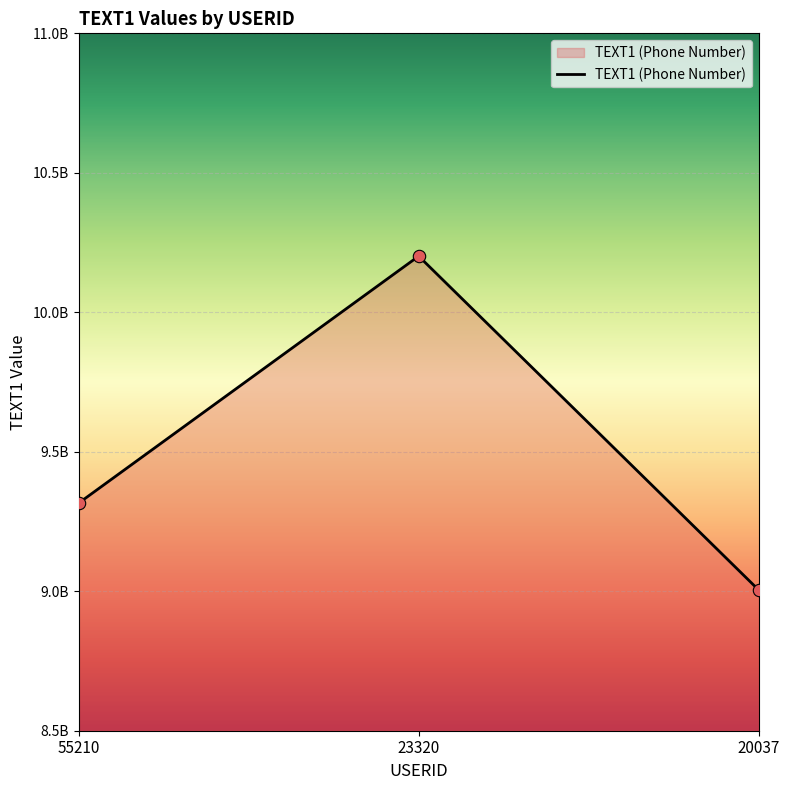

Does the chart have visible grid lines?

Yes